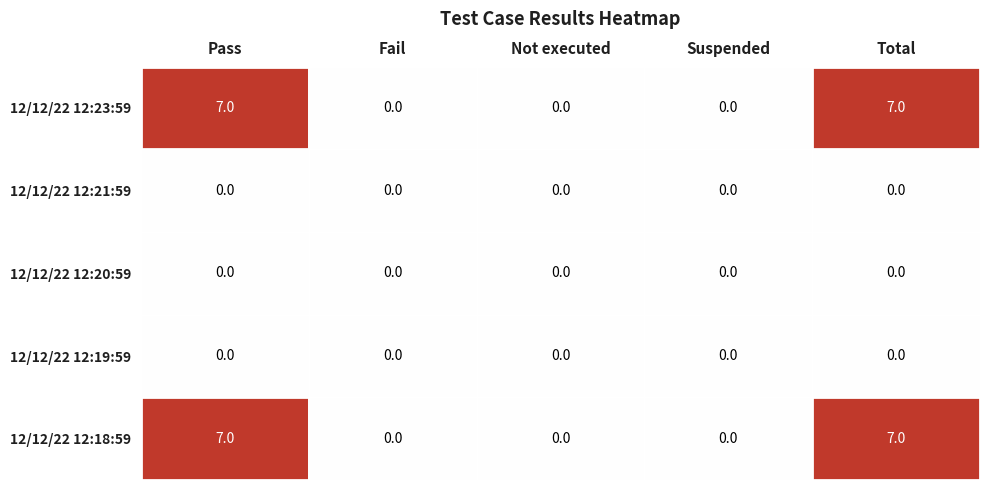

Reading left to right, extract all data points from this chart.

12/12/22 12:23:59: Pass=7	Fail=0	Not executed=0	Suspended=0	Total=7
12/12/22 12:21:59: Pass=0	Fail=0	Not executed=0	Suspended=0	Total=0
12/12/22 12:20:59: Pass=0	Fail=0	Not executed=0	Suspended=0	Total=0
12/12/22 12:19:59: Pass=0	Fail=0	Not executed=0	Suspended=0	Total=0
12/12/22 12:18:59: Pass=7	Fail=0	Not executed=0	Suspended=0	Total=7